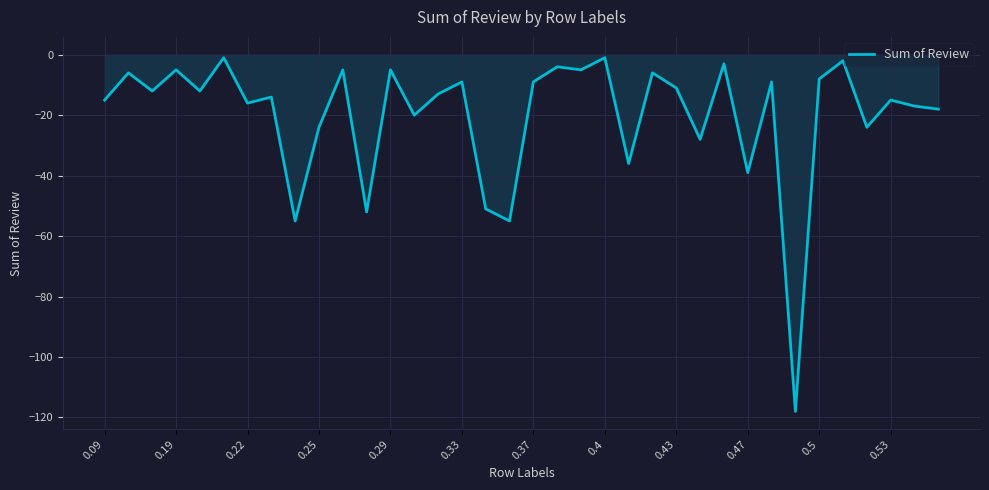

What is the difference between the maximum and minimum values?

117